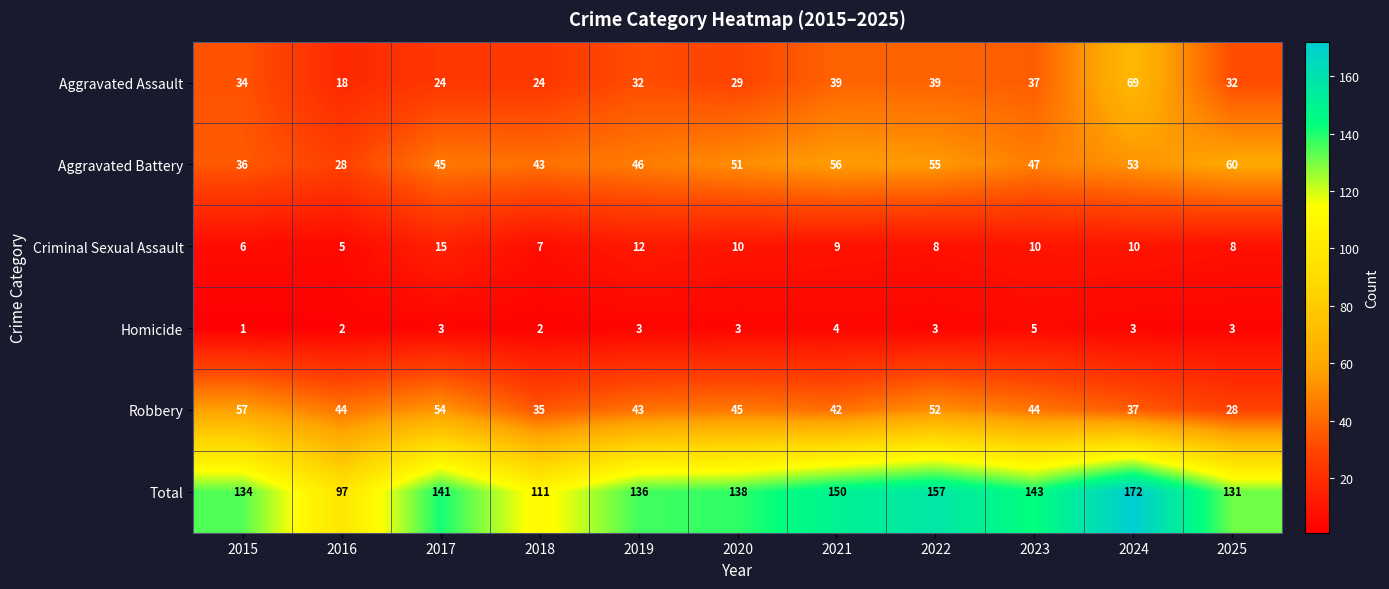

Which series has the widest spread of values?

Total